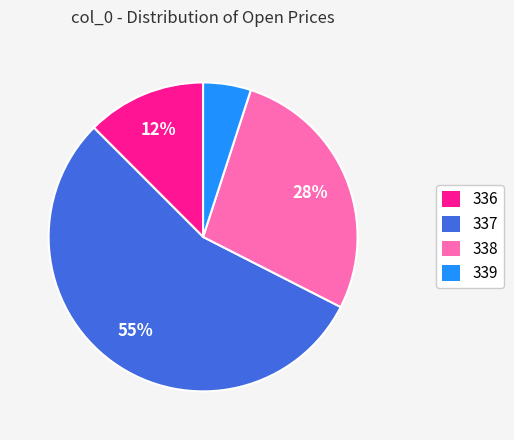

How many segments does this pie chart have?

4